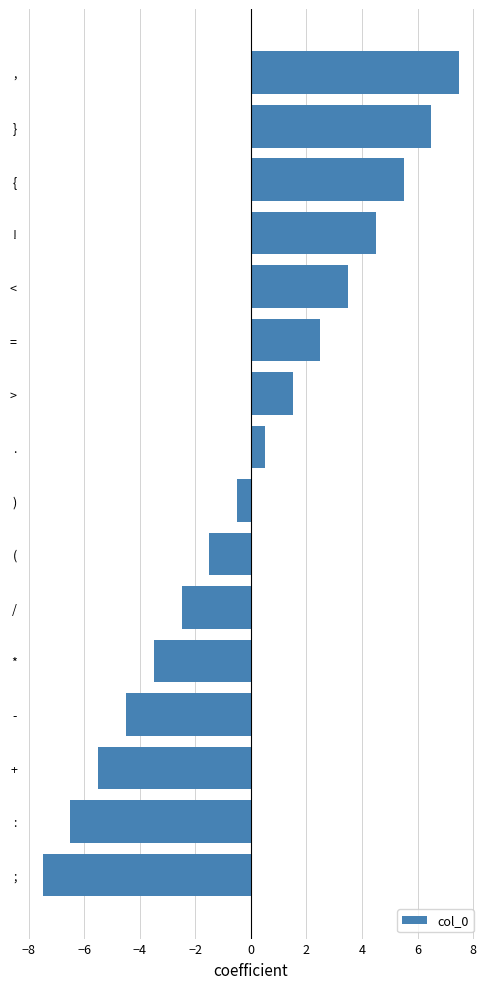

Does the chart contain stacked bars?

No